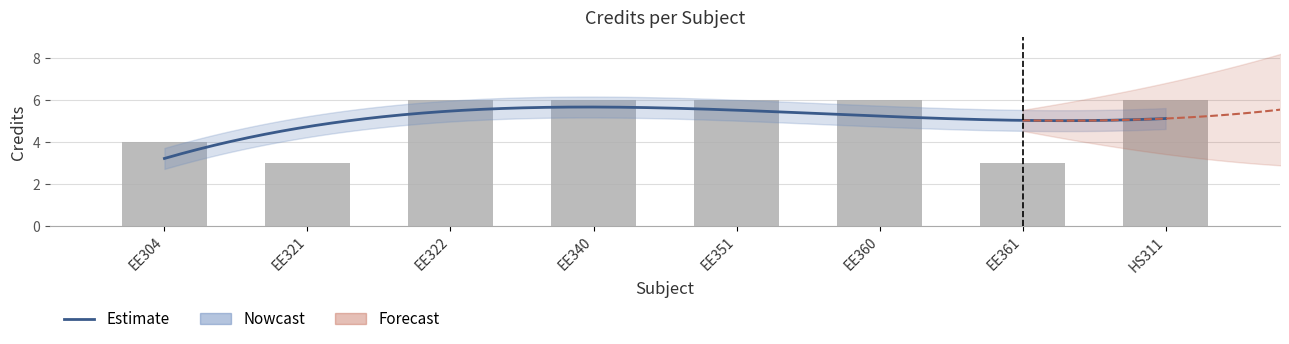

How many values are between 4 and 6?

6